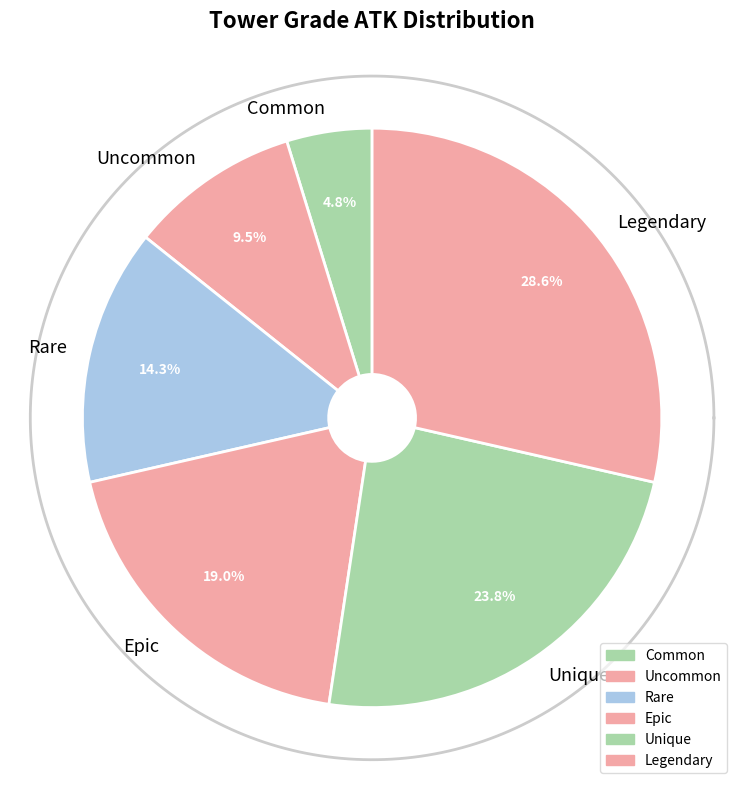

What is the ratio of the value at Common to the value at Unique?

0.2